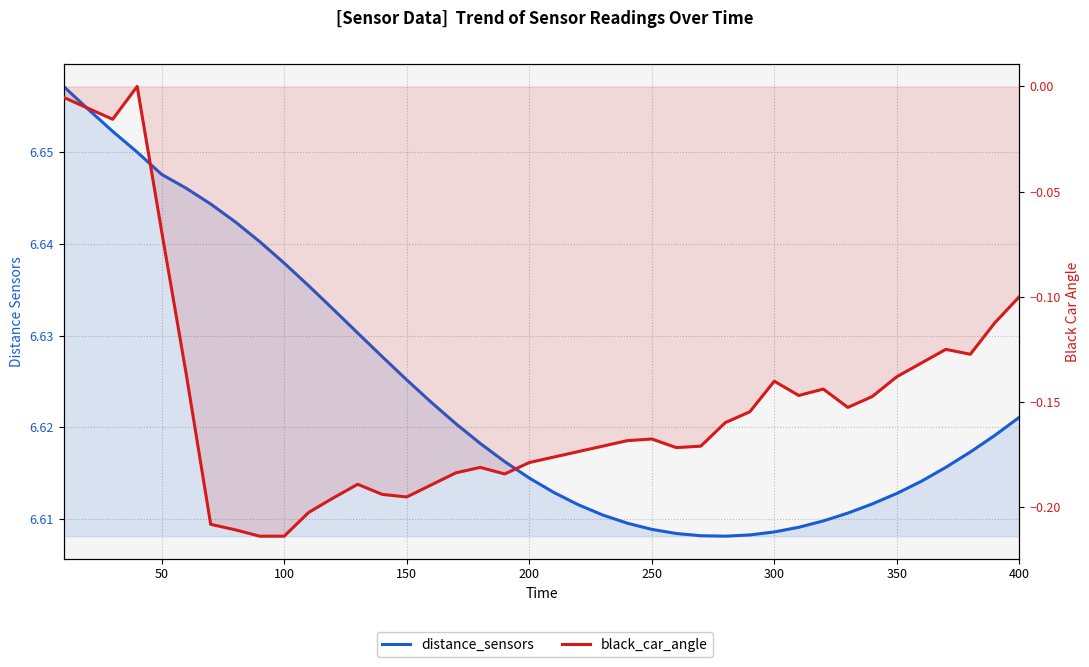

Count the distance_sensors values in the range 6 to 7.

40